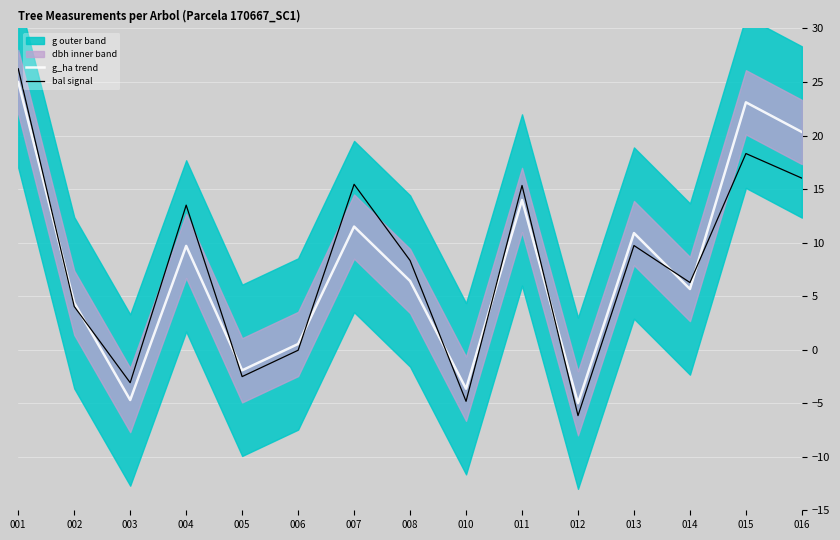

Which category has the lowest value across all series?

012